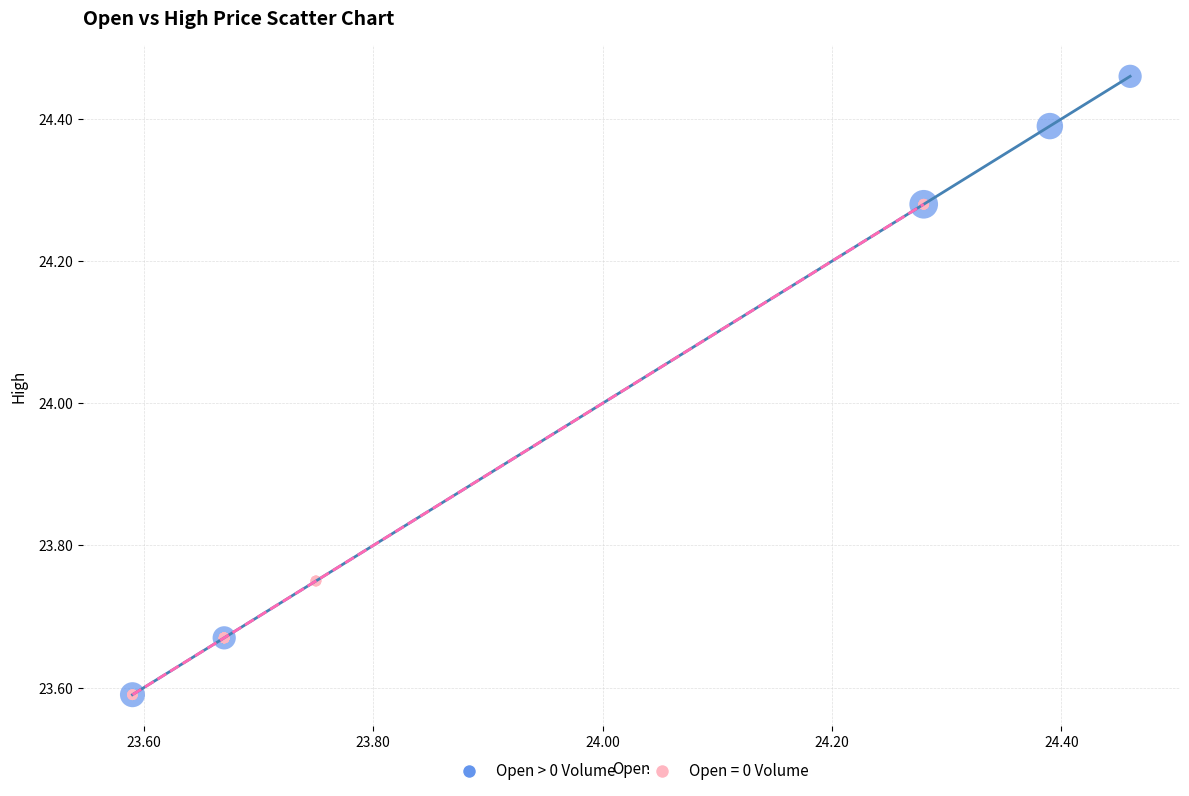

Which series has the widest spread of Y values?

Open > 0 Volume